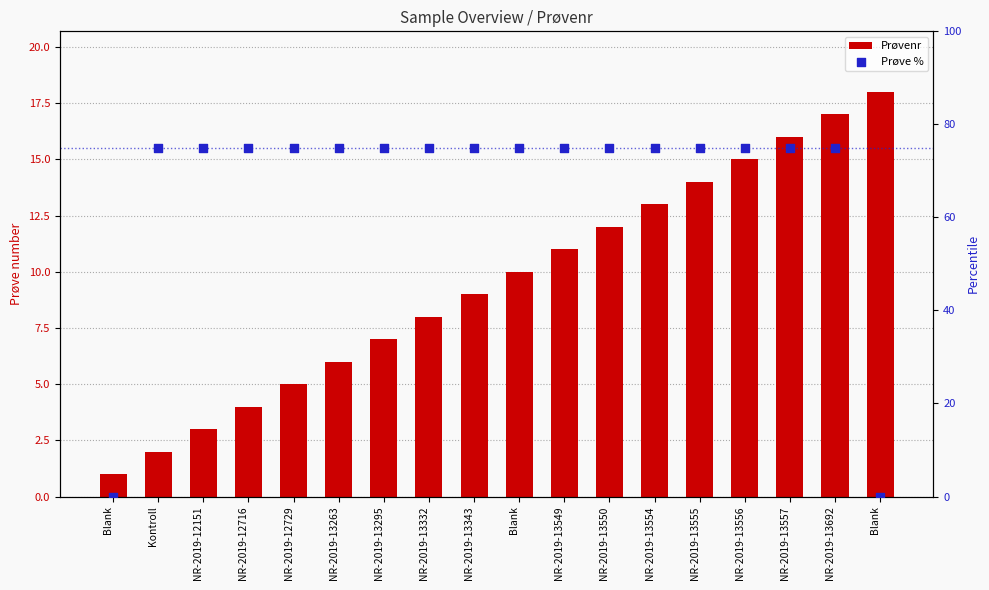

Which series contains the highest Y value?

Prøve %